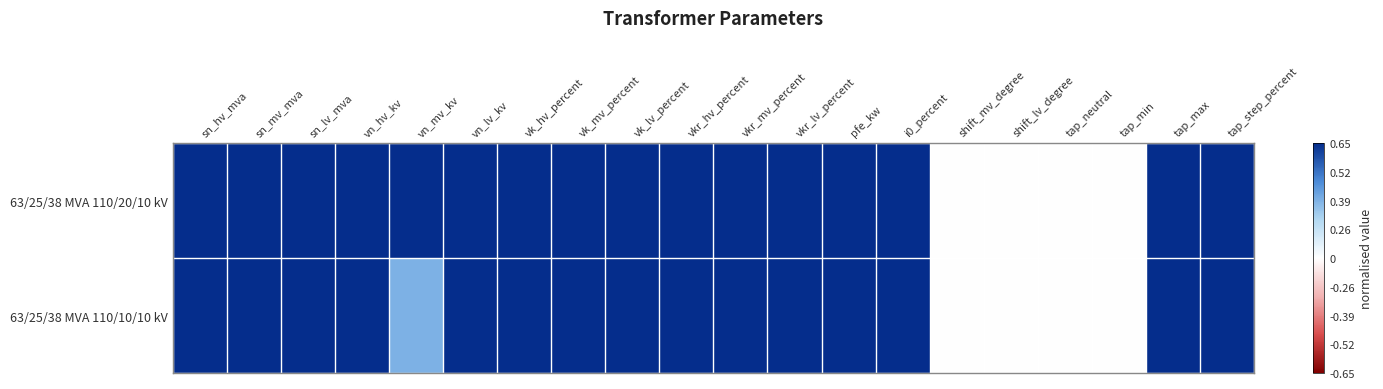

What is the total value across all series at vkr_hv_percent?

2.0